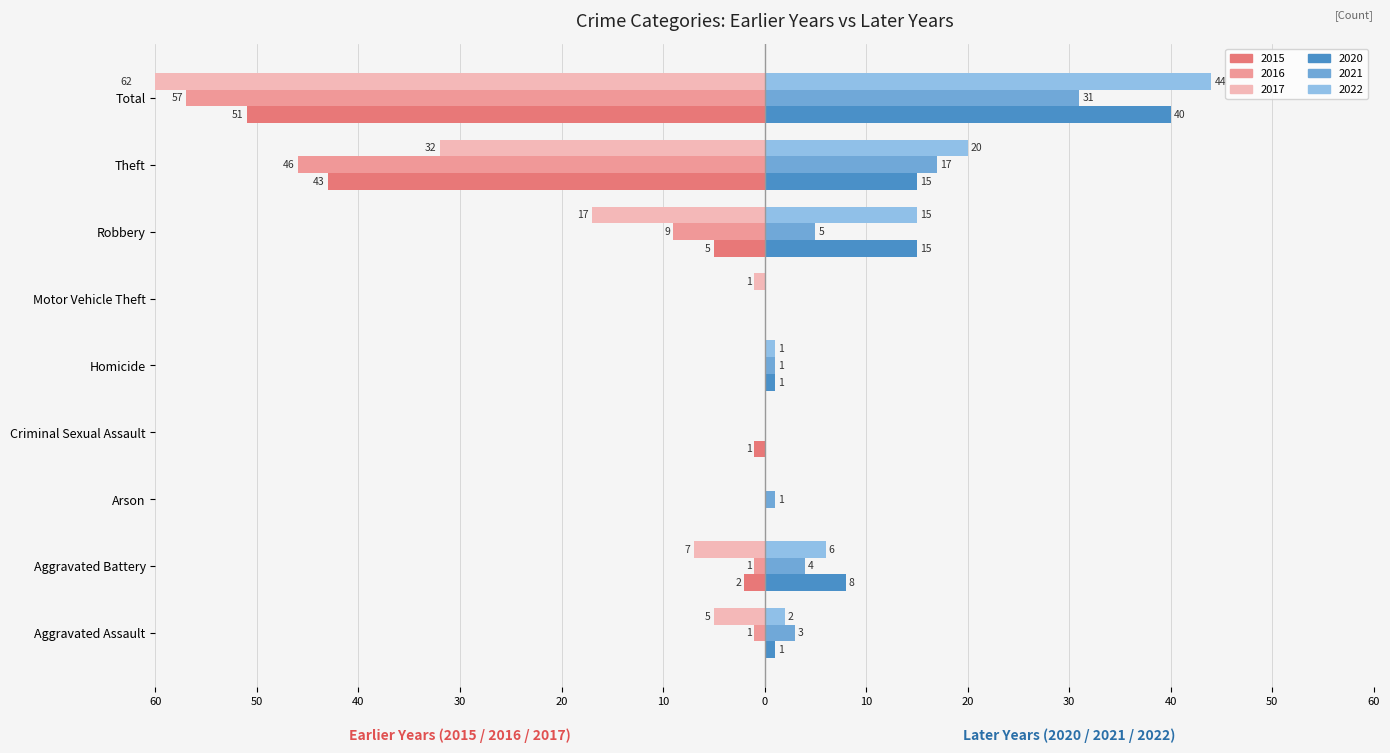

What is the total value across all series at Motor Vehicle Theft?

-1